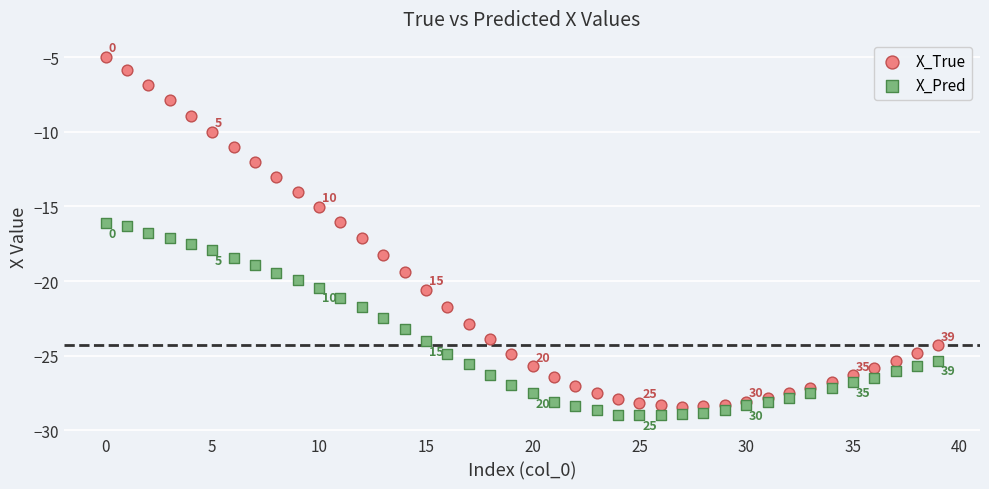

Which series reaches the maximum Y coordinate?

X_True